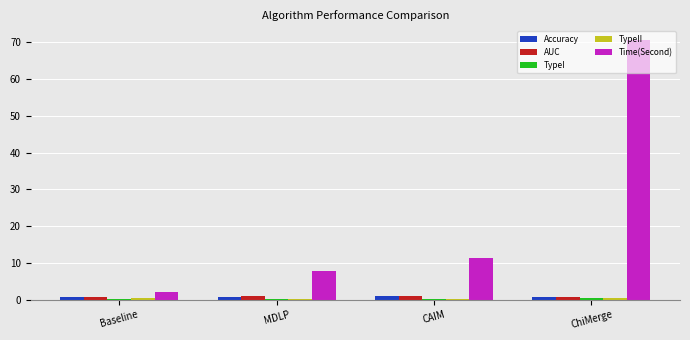

Are the bars horizontal?

No